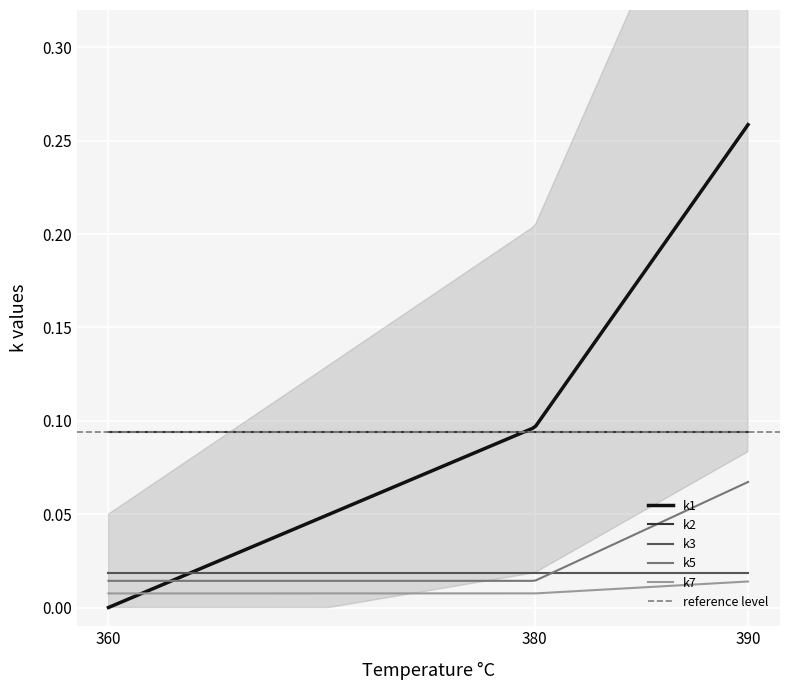

True or false: k2 and k3 intersect in this chart.

False